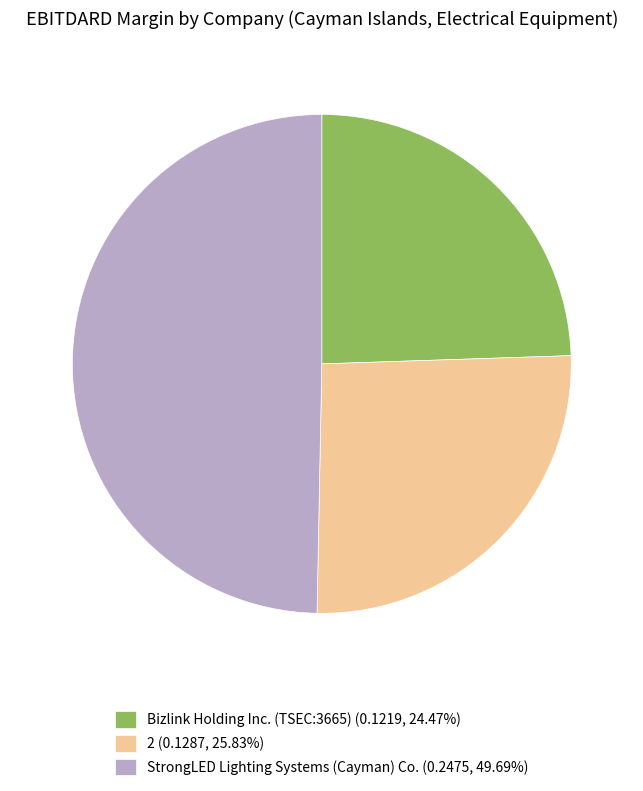

Does Bizlink Holding Inc. (TSEC:3665) (0.1219, 24.47%) account for over 50% of the chart?

No